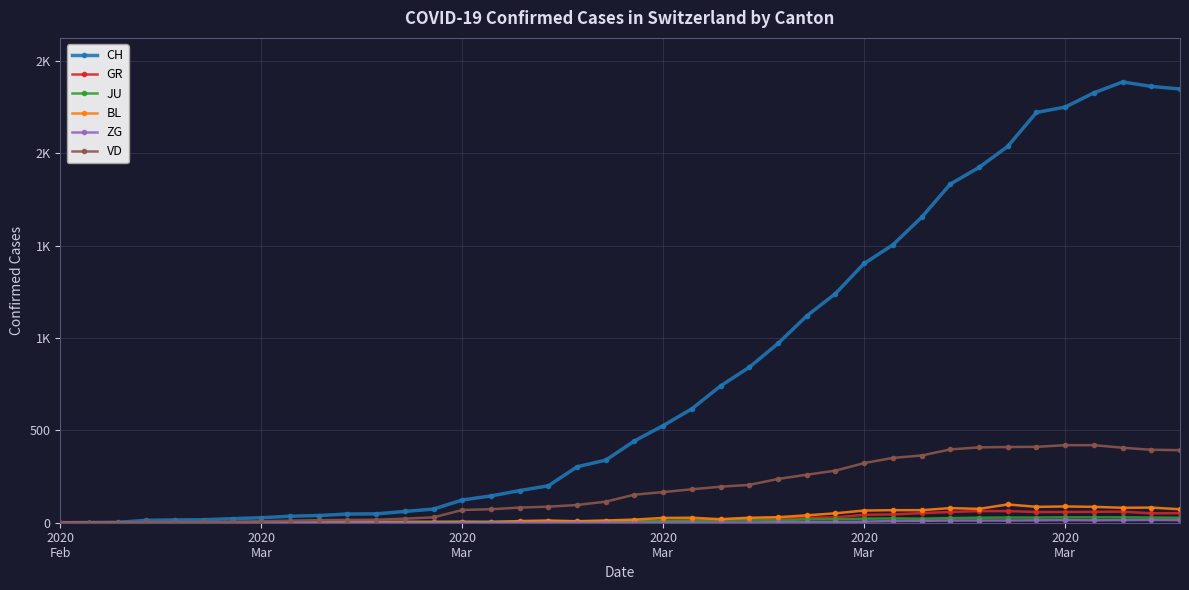

True or false: VD has more than 2 points higher than both neighbors.

False